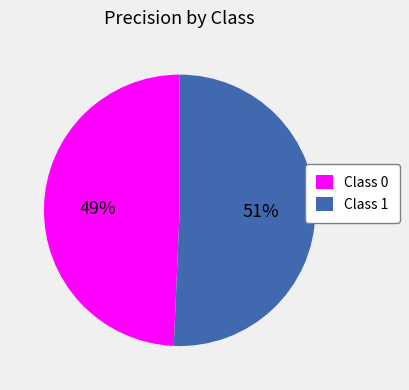

Which slice represents more than half of the pie?

Class 1